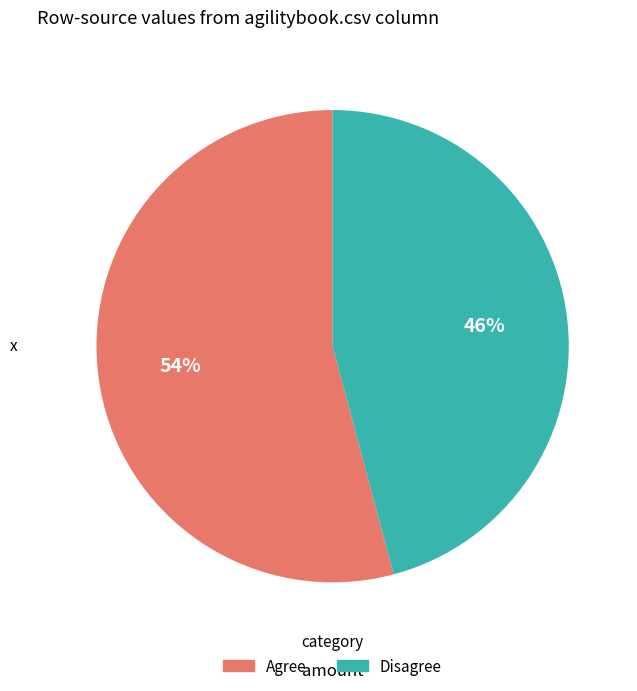

To the nearest percent, what is the difference between the largest and smallest slice percentages?

8%